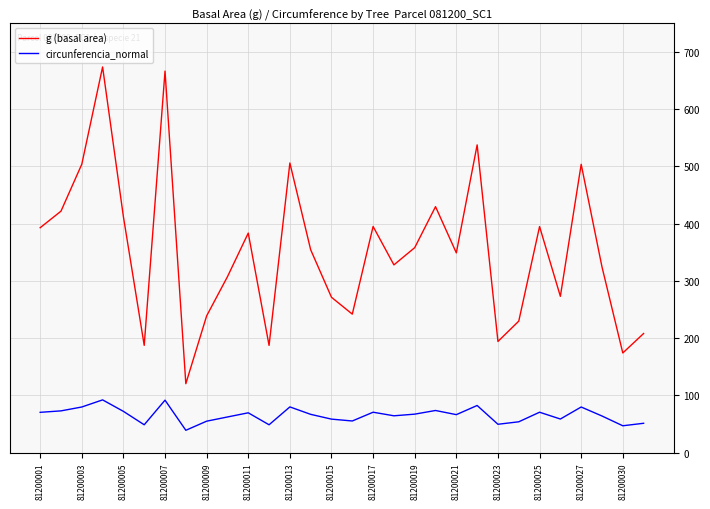

Which series has the largest range (max minus min)?

g (basal area)